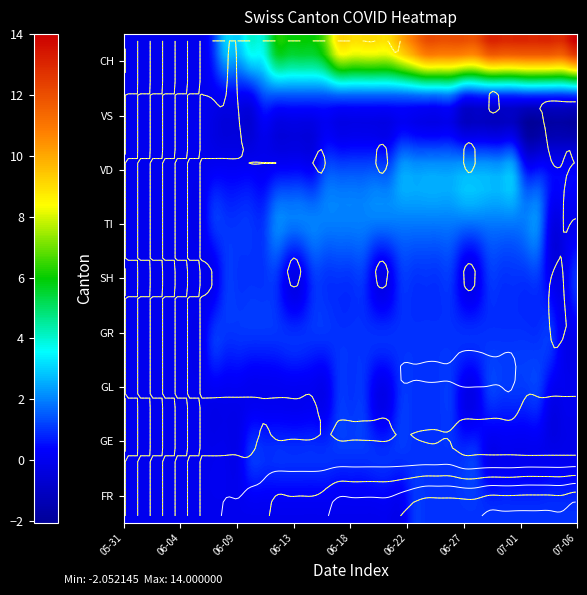

Read the SH value at 2020-06-29.

1